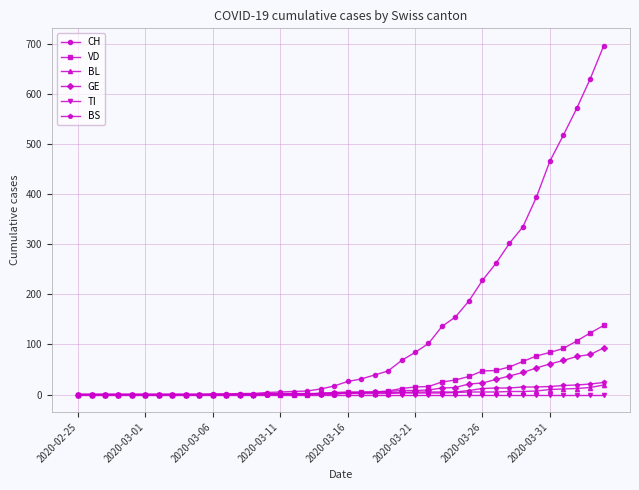

What is the greatest value displayed?

697